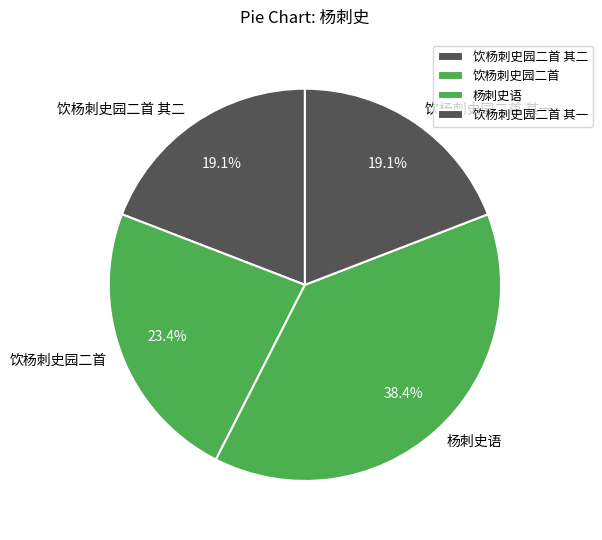

Which slice is the largest?

杨刺史语